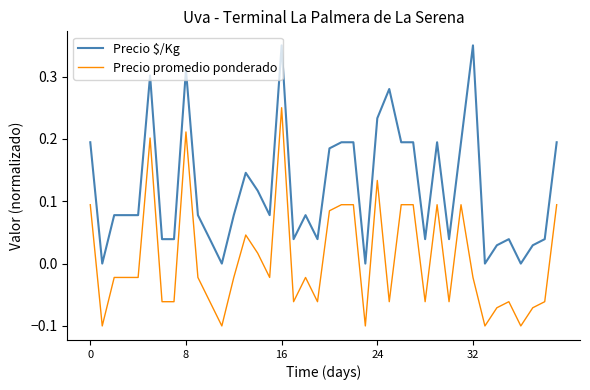

List the series in order of their peak value, highest first.

Precio $/Kg, Precio promedio ponderado